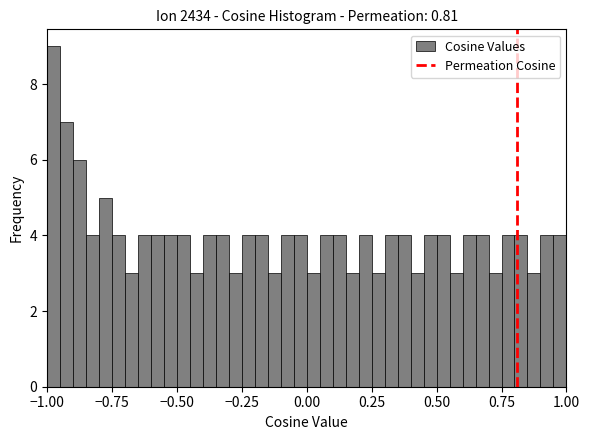

Read against the x-axis, roughly where is the centre of the tallest bar?

-0.95